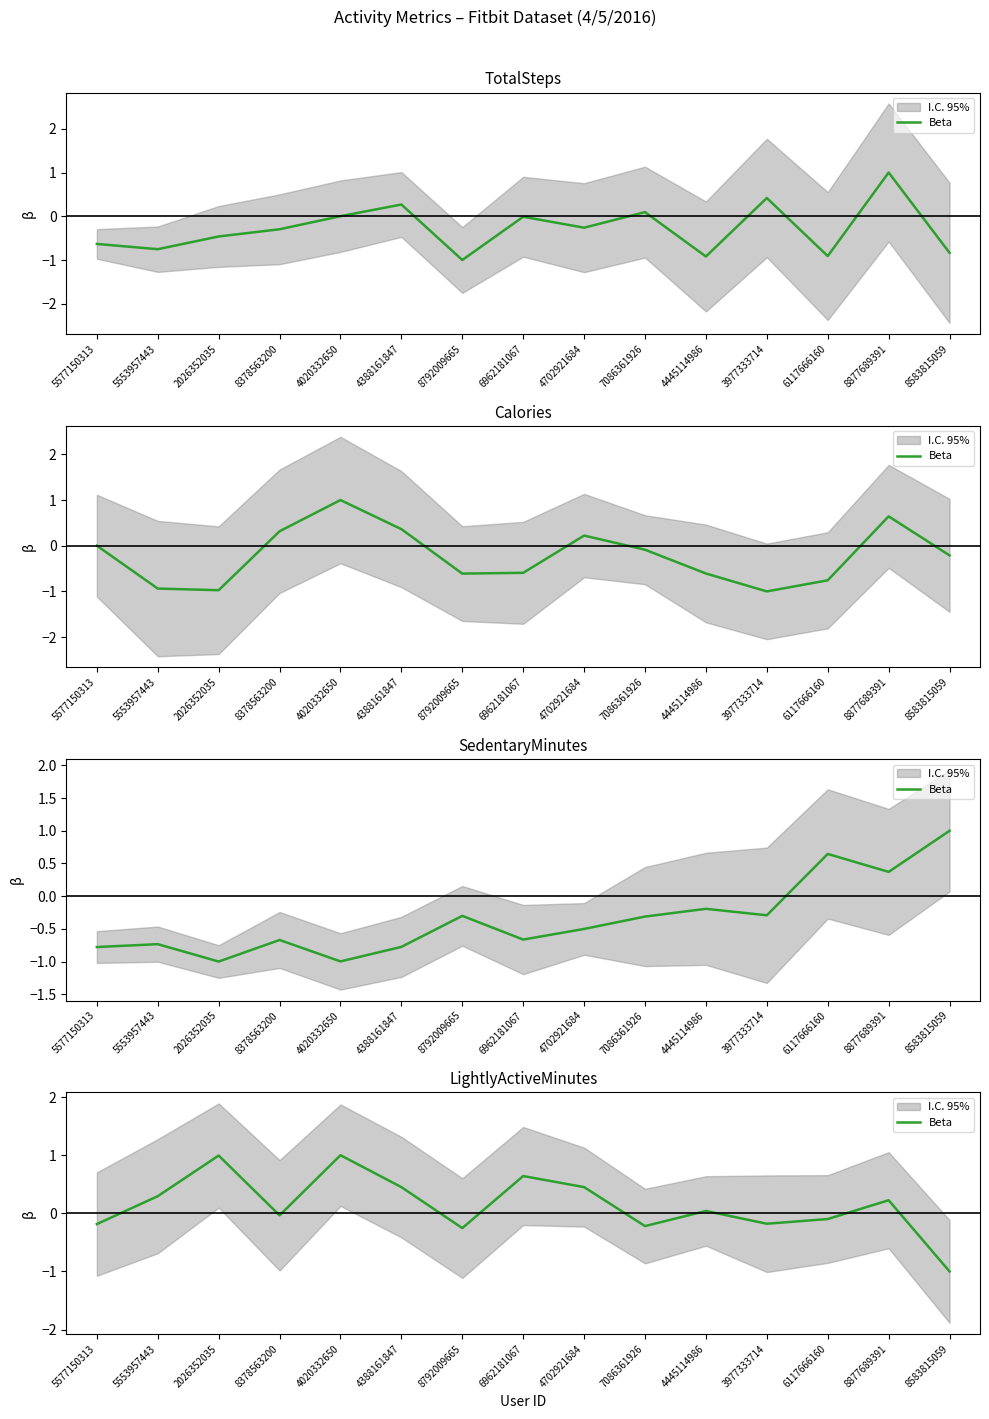

Reading left to right, what are all the values shown in this chart?

-0.2	0.3	1.0	-0.0	1.0	0.5	-0.3	0.6	0.5	-0.2	0.0	-0.2	-0.1	0.2	-1.0